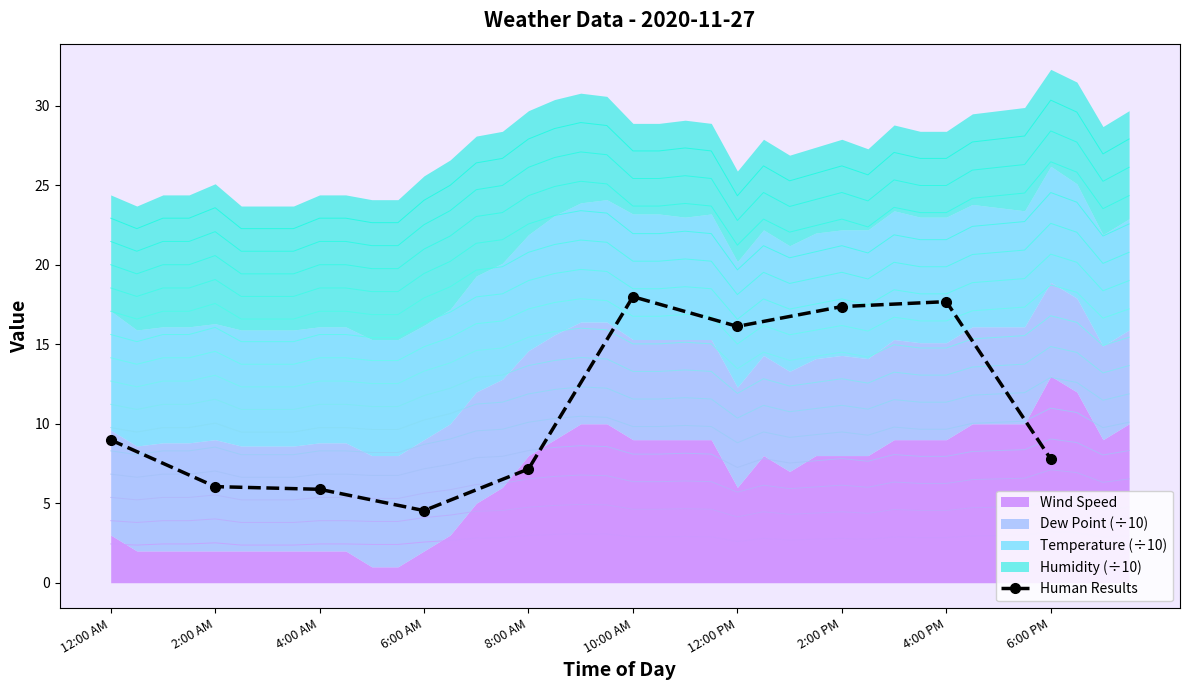

What is the value of the 4th point from the left?

4.5